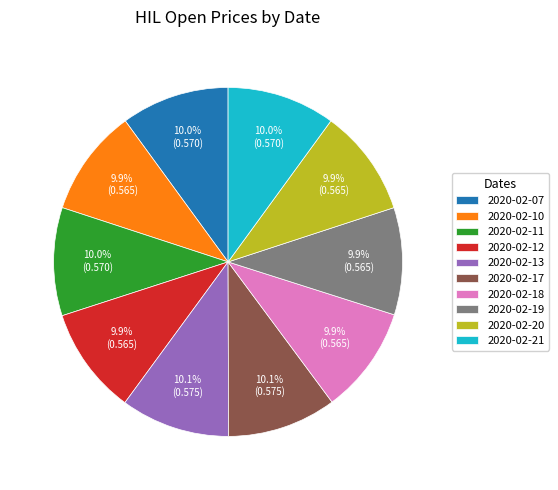

Combined, what portion of the pie is 2020-02-20 and 2020-02-12?

19.9%